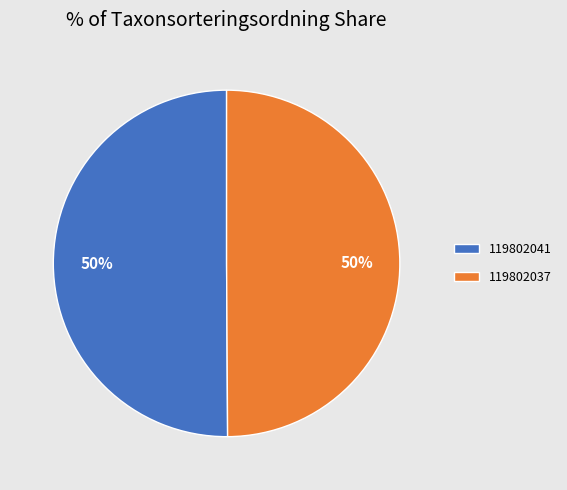

The 119802041 slice represents 50% of the pie. True or false?

True